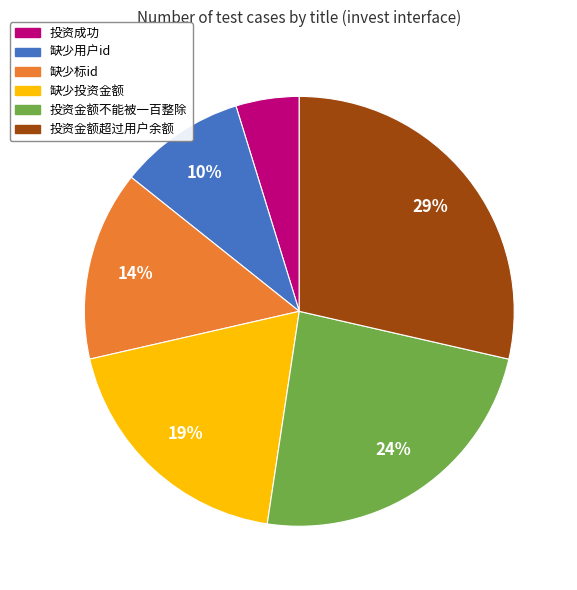

What percentage is the 缺少投资金额 slice, to the nearest percent?

19%